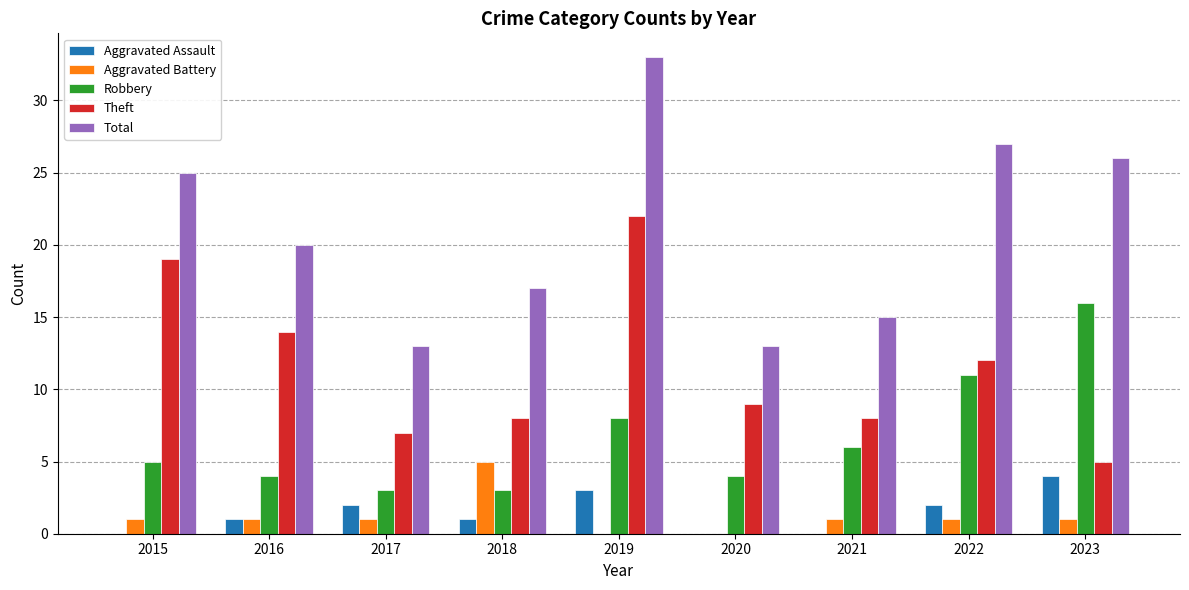

What is the sum of all Theft values?

104